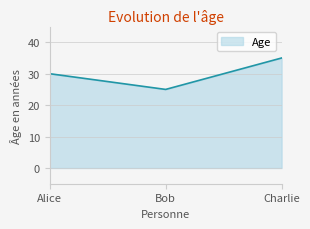

What position from the left is Bob?

2